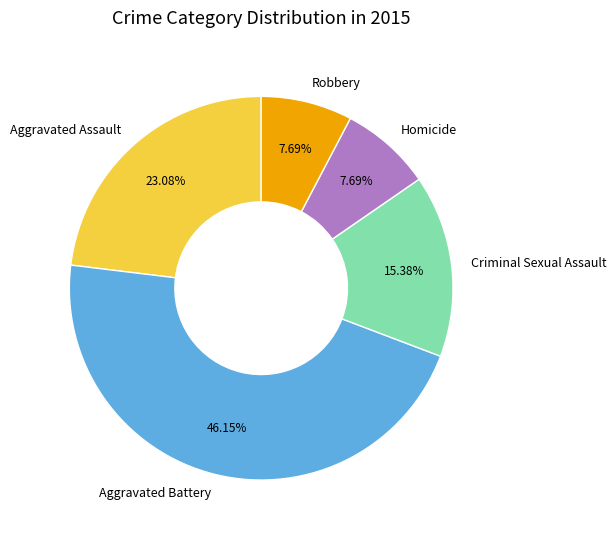

The Criminal Sexual Assault slice represents 6% of the pie. True or false?

False